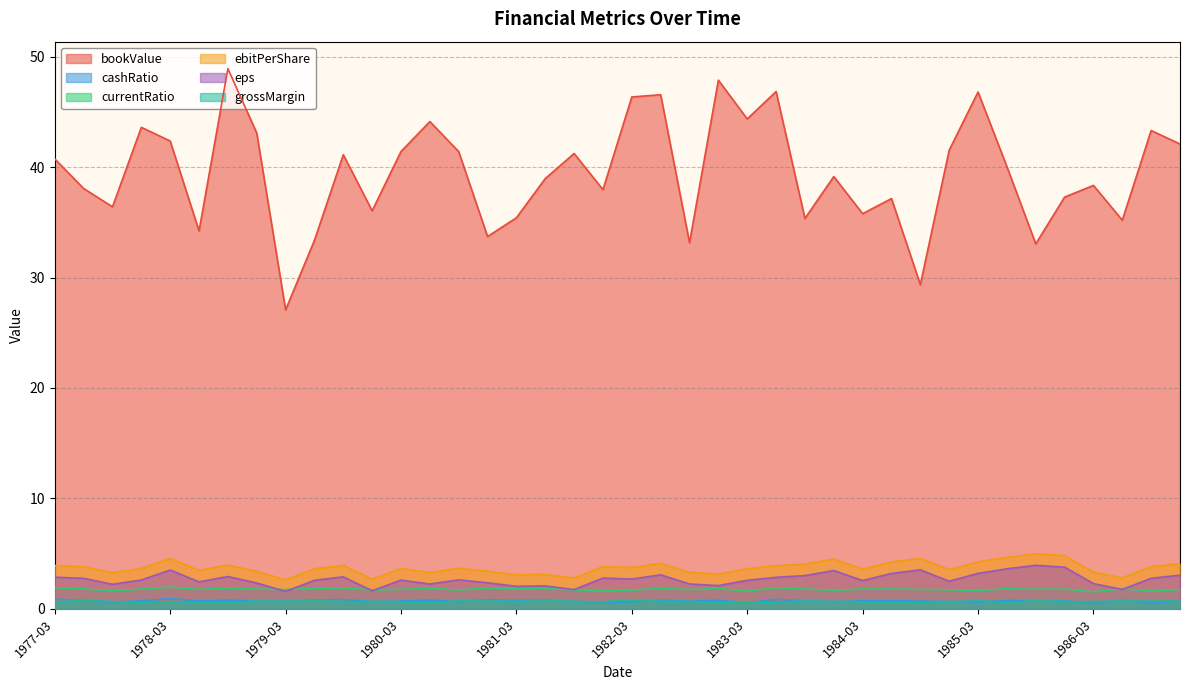

Count the cashRatio values in the range 0 to 1.

40